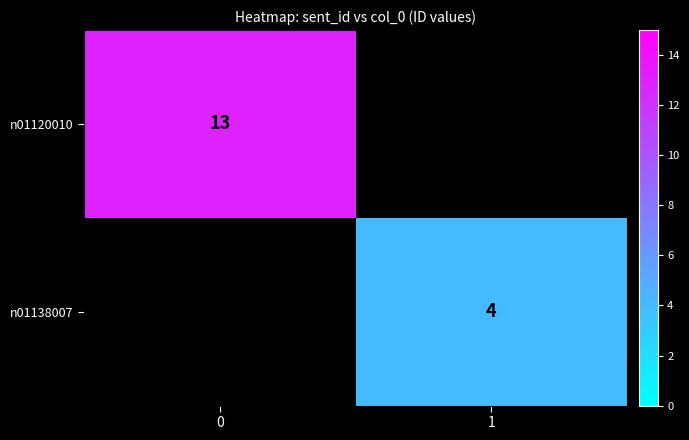

True or false: n01138007 has a value of 4 at 1.

True